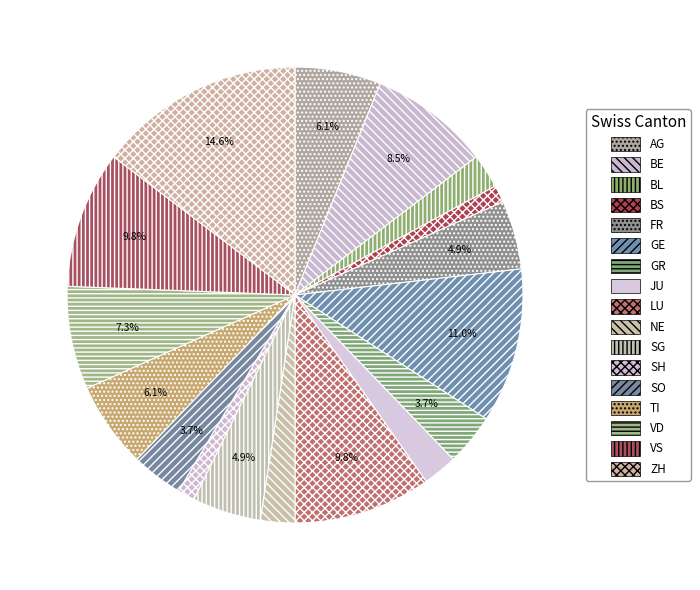

What percentage do BE and VS together represent?

18.3%